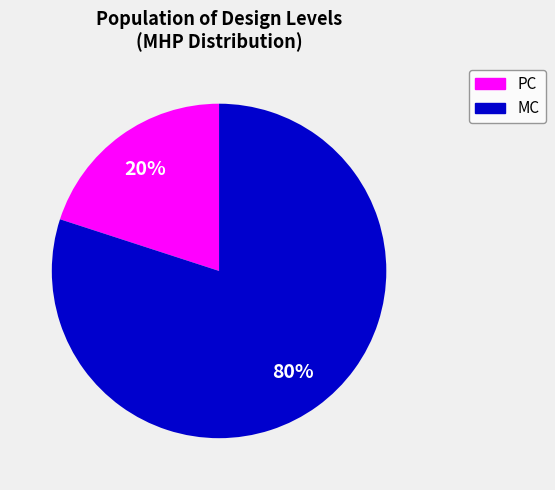

Rank the categories by value from highest to lowest.

MC, PC